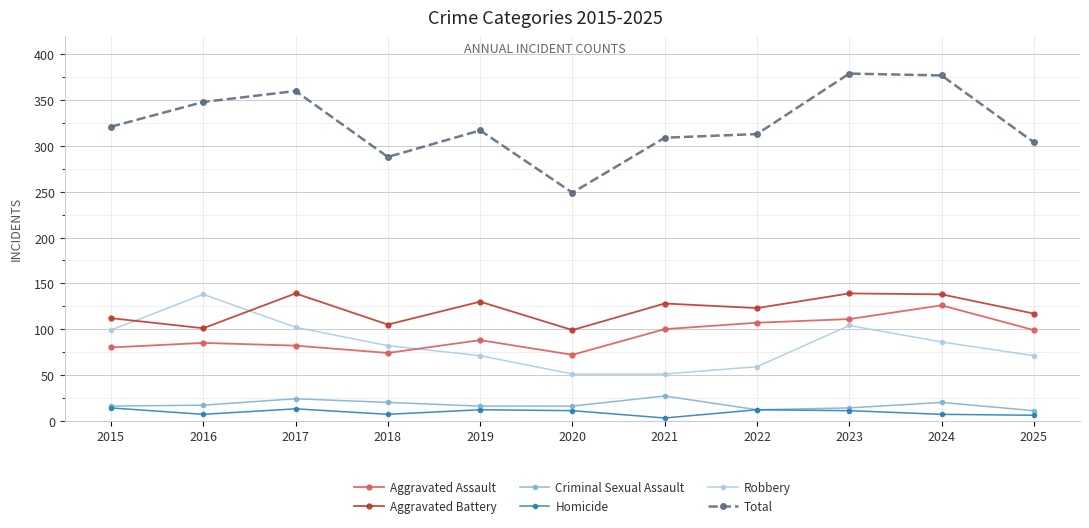

Which series has the widest spread of values?

Total